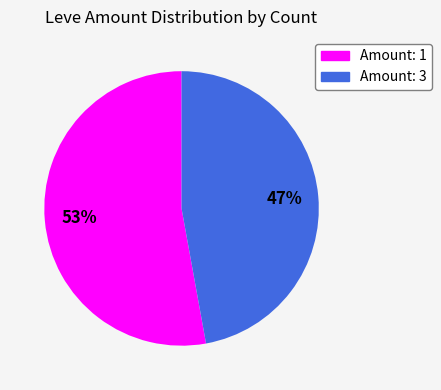

To the nearest percent, what is the difference between the largest and smallest slice percentages?

6%